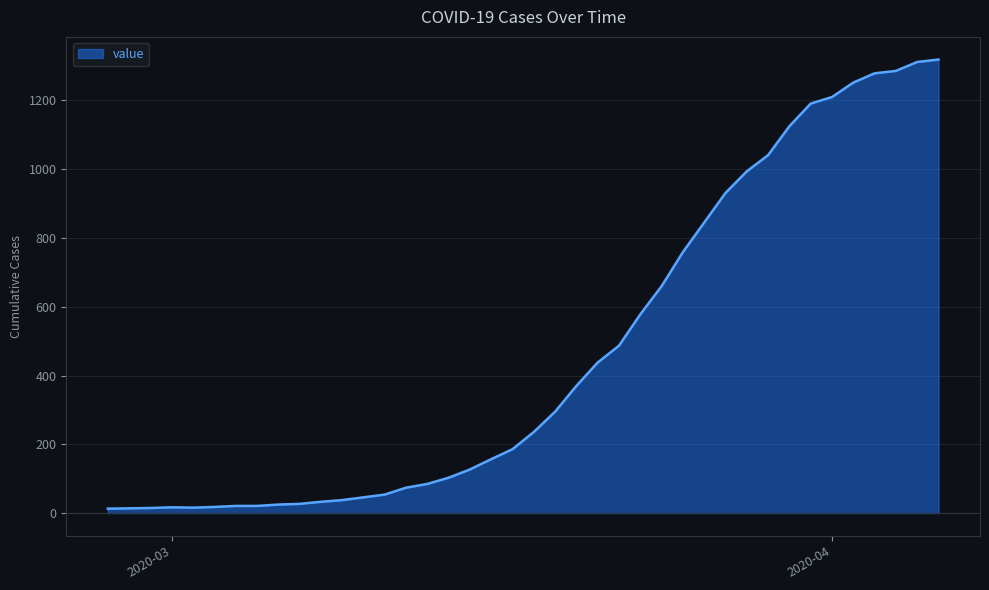

What is the difference between the maximum and minimum values?

1306